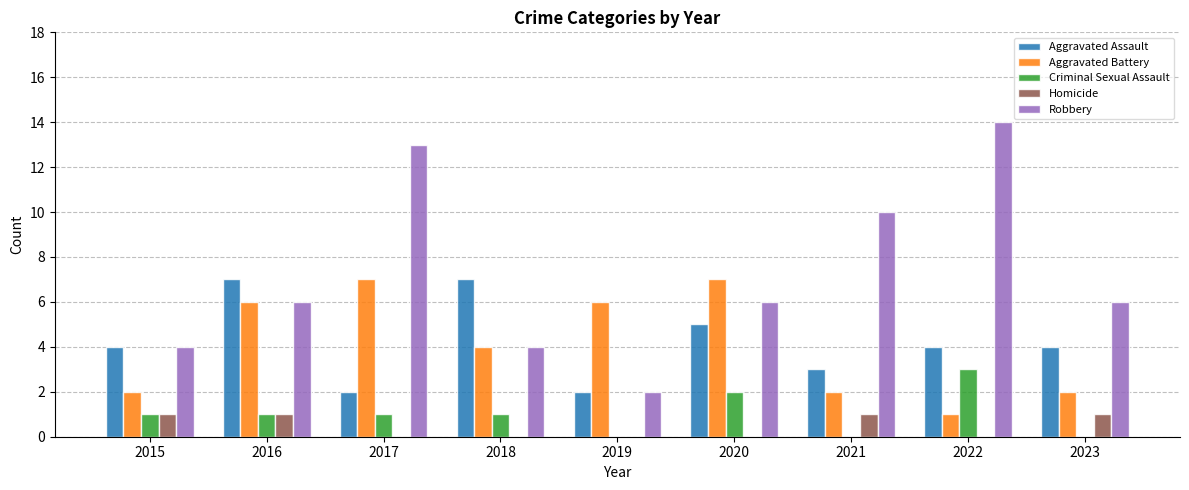

What are all the series names shown in the legend?

Aggravated Assault, Aggravated Battery, Criminal Sexual Assault, Homicide, Robbery